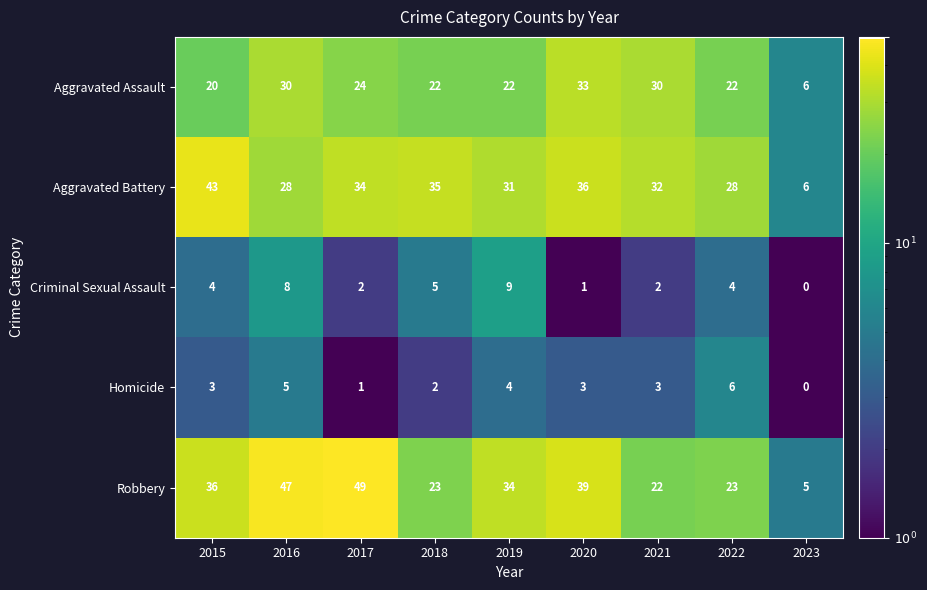

What is the total value across all series at 2017?

110